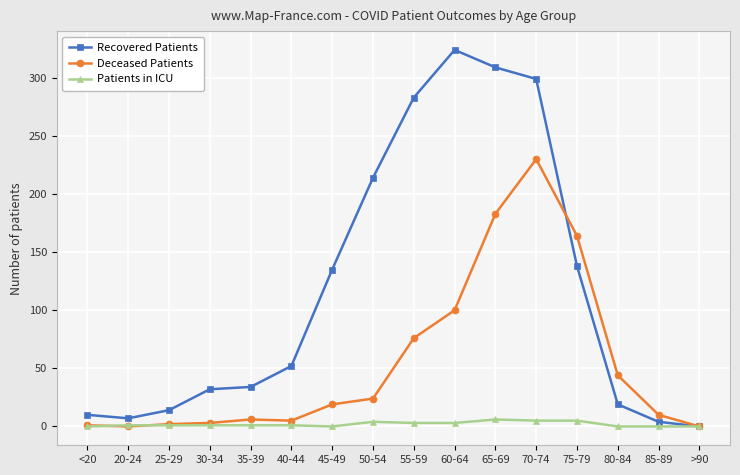

What is the total value across all series at 80-84?

63